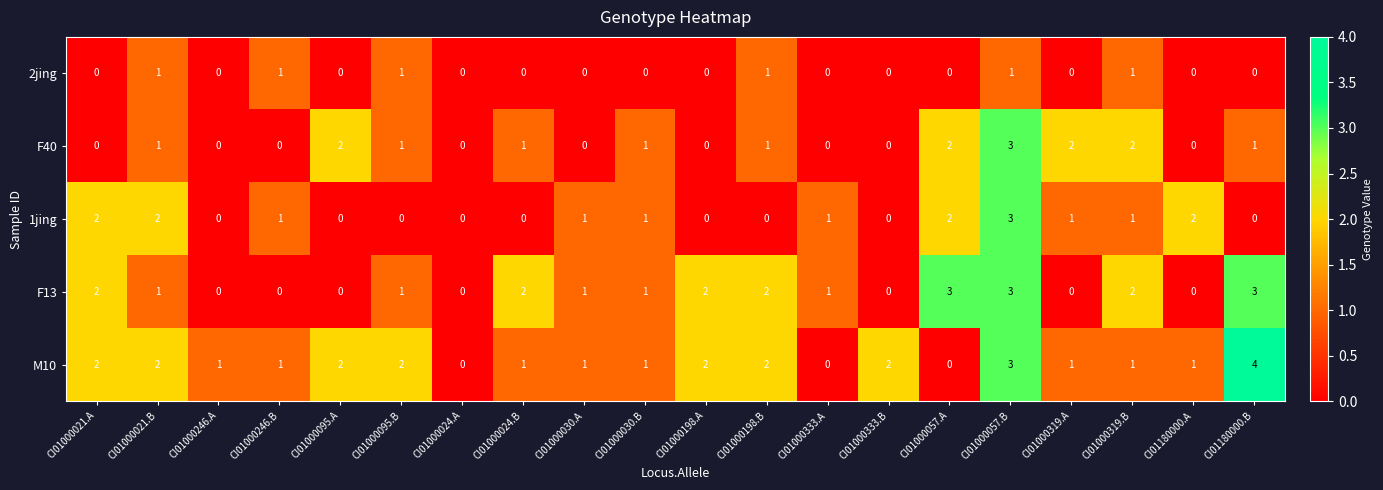

Which category has the highest value across all series?

CI01180000.B